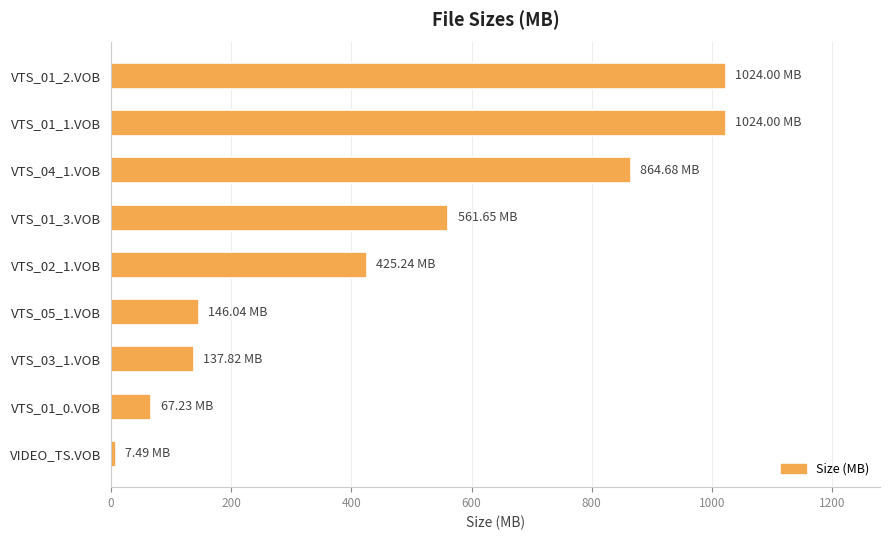

What is the difference between the maximum and second lowest values?

956.8